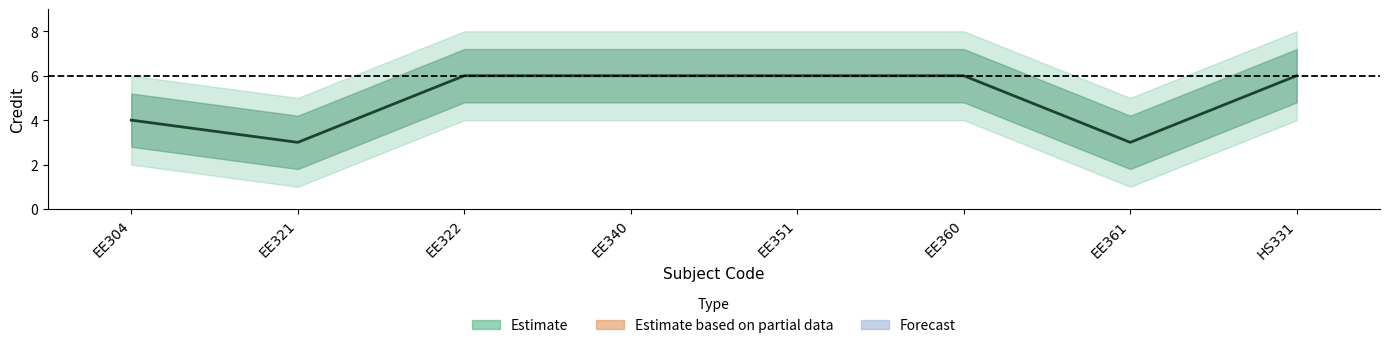

Count the number of data series in this chart.

1